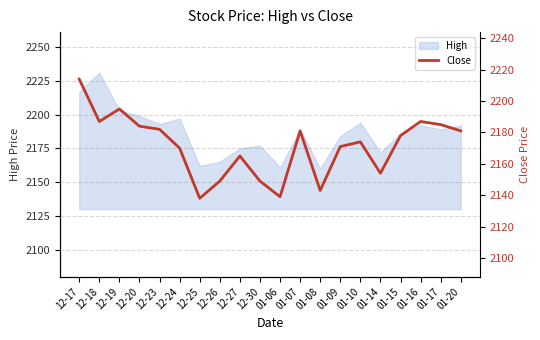

At which label is the value closest to 2176?

01-10